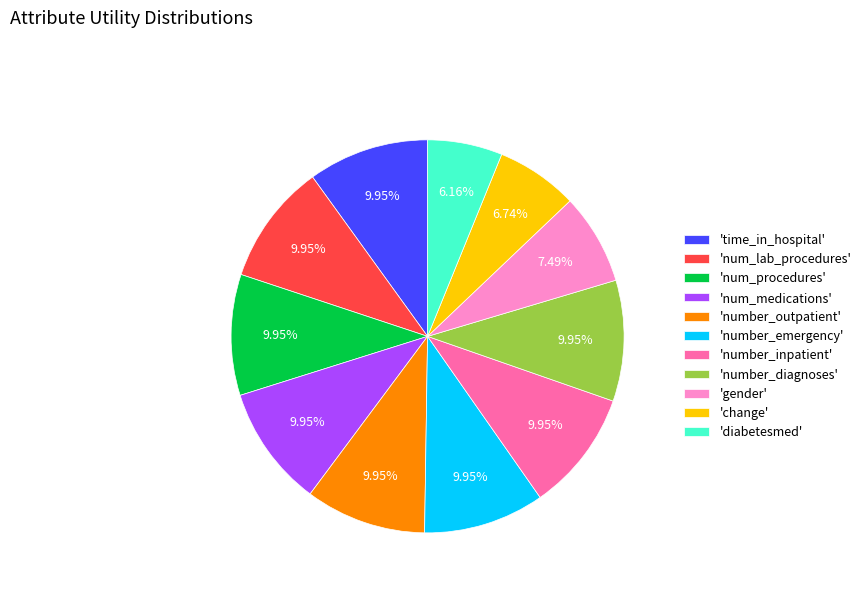

What is the smallest slice in the pie chart?

'diabetesmed'